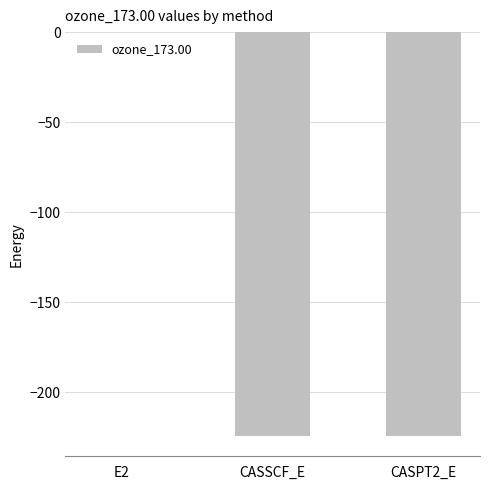

Is it true that the value at CASPT2_E is -102.8?

False